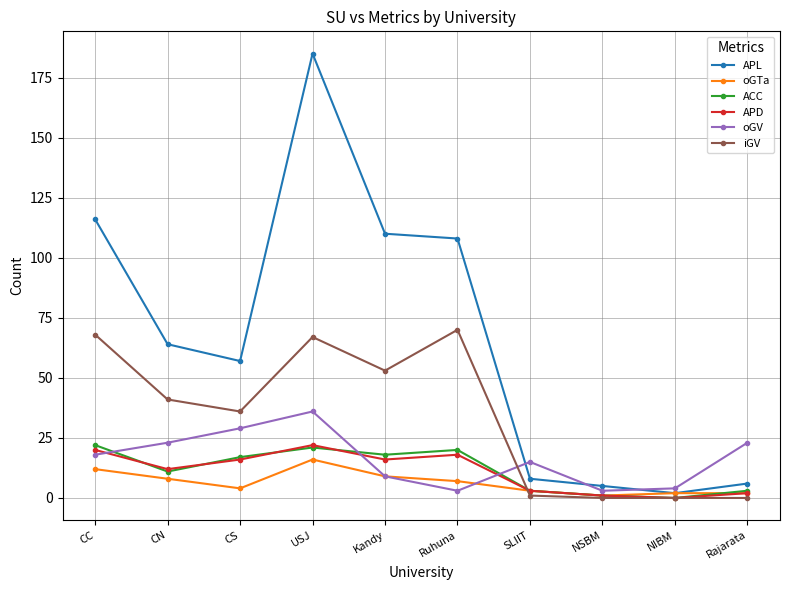

At which category is the sum across all series the highest?

USJ